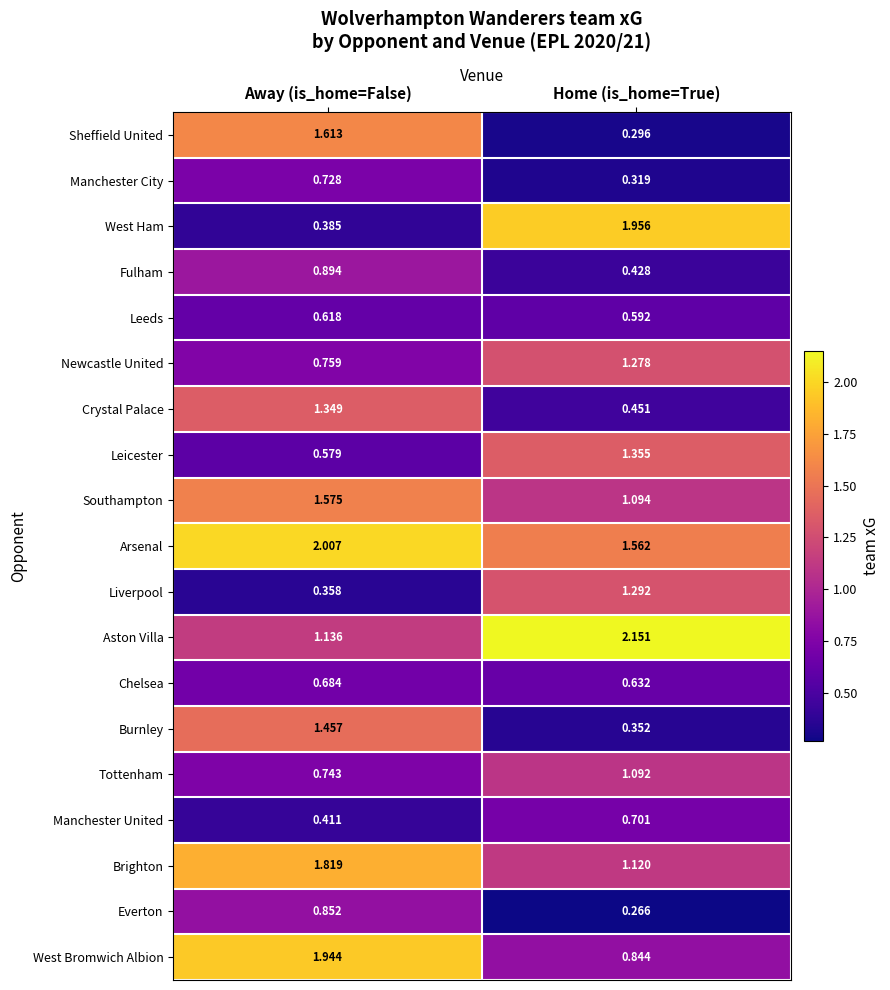

At which label is Leeds closest to 0?

Home (is_home=True)